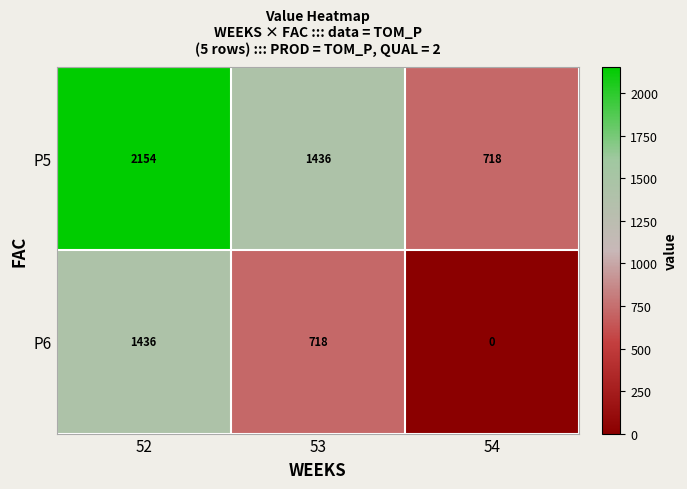

Reading left to right, list all the values displayed in this chart.

P5: 2154	1436	718
P6: 1436	718	0